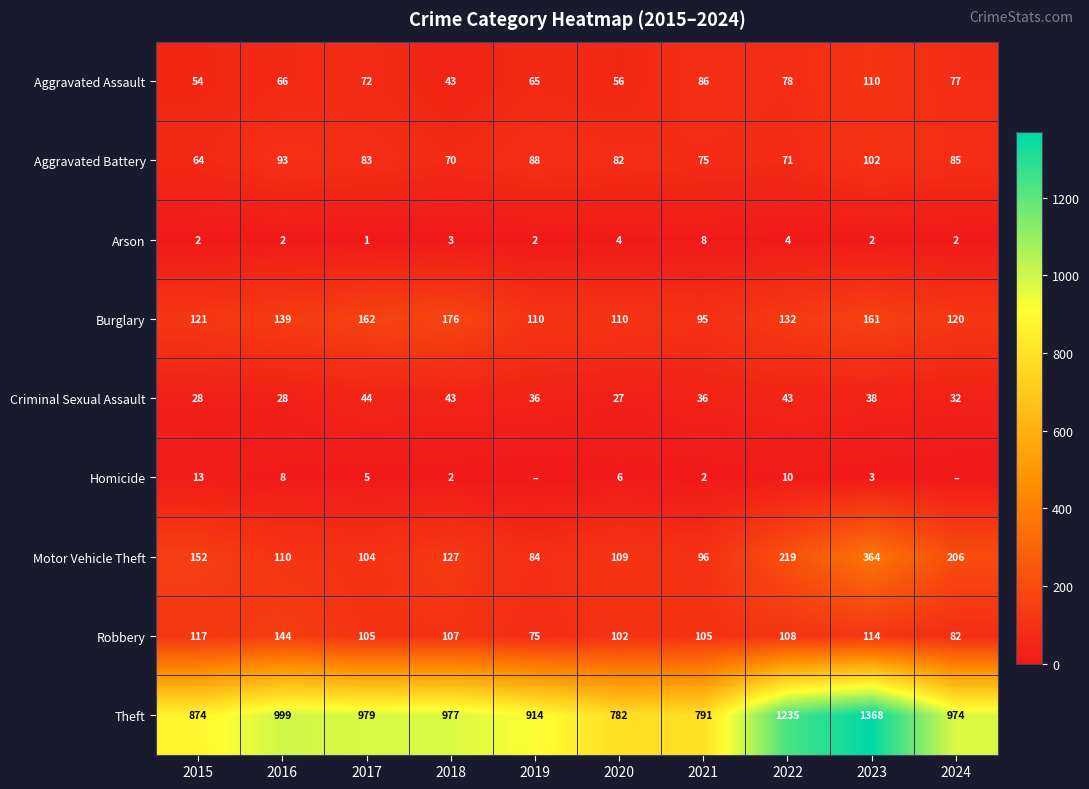

Between 2017 and 2021, which series saw the biggest shift?

Theft